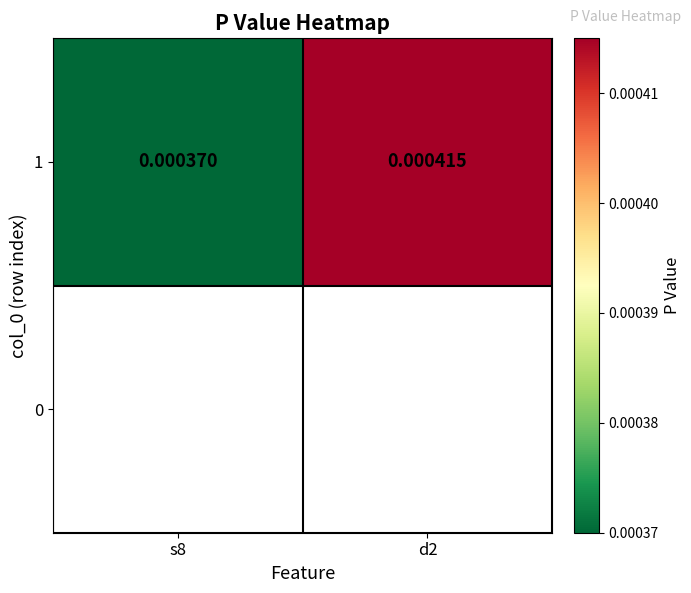

Is it true that the value at s8 is 0.0?

True